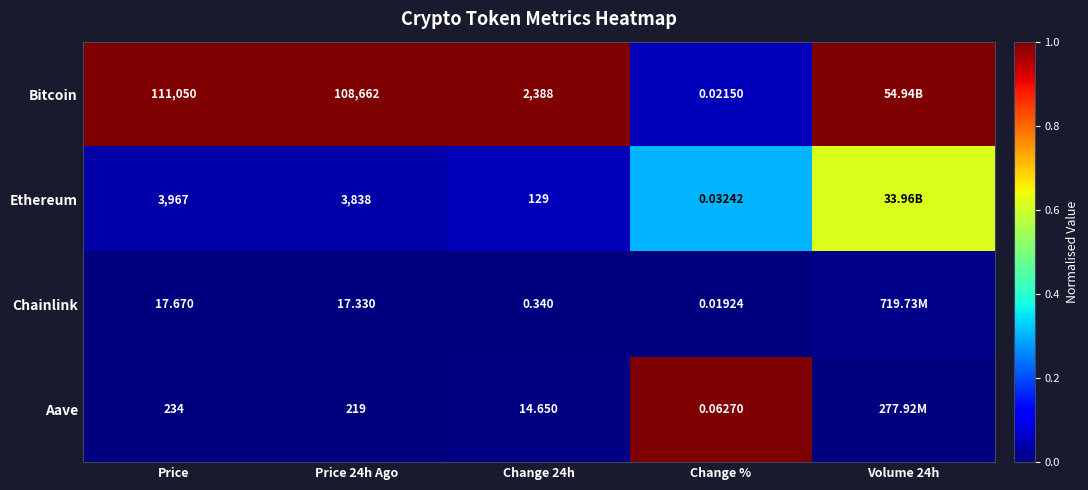

Count the number of categories in the chart.

5